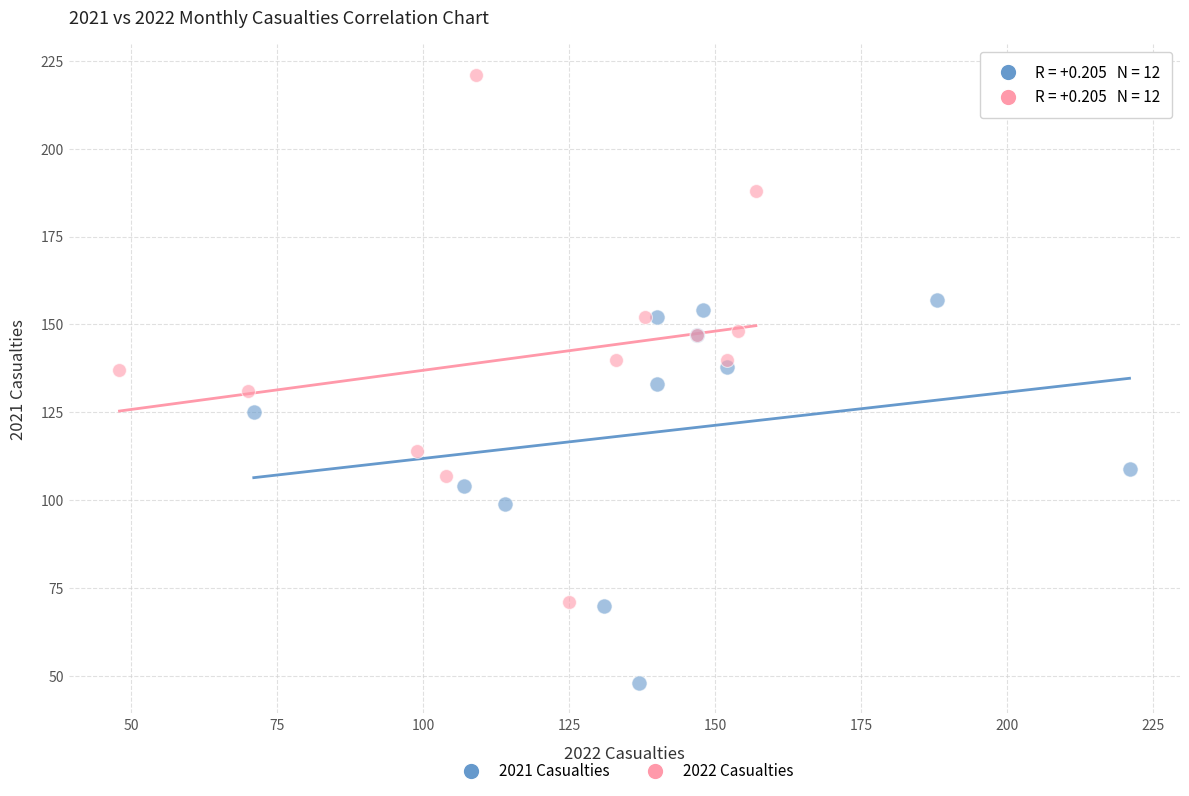

What are all the series names shown in the legend?

2021 Casualties, 2022 Casualties